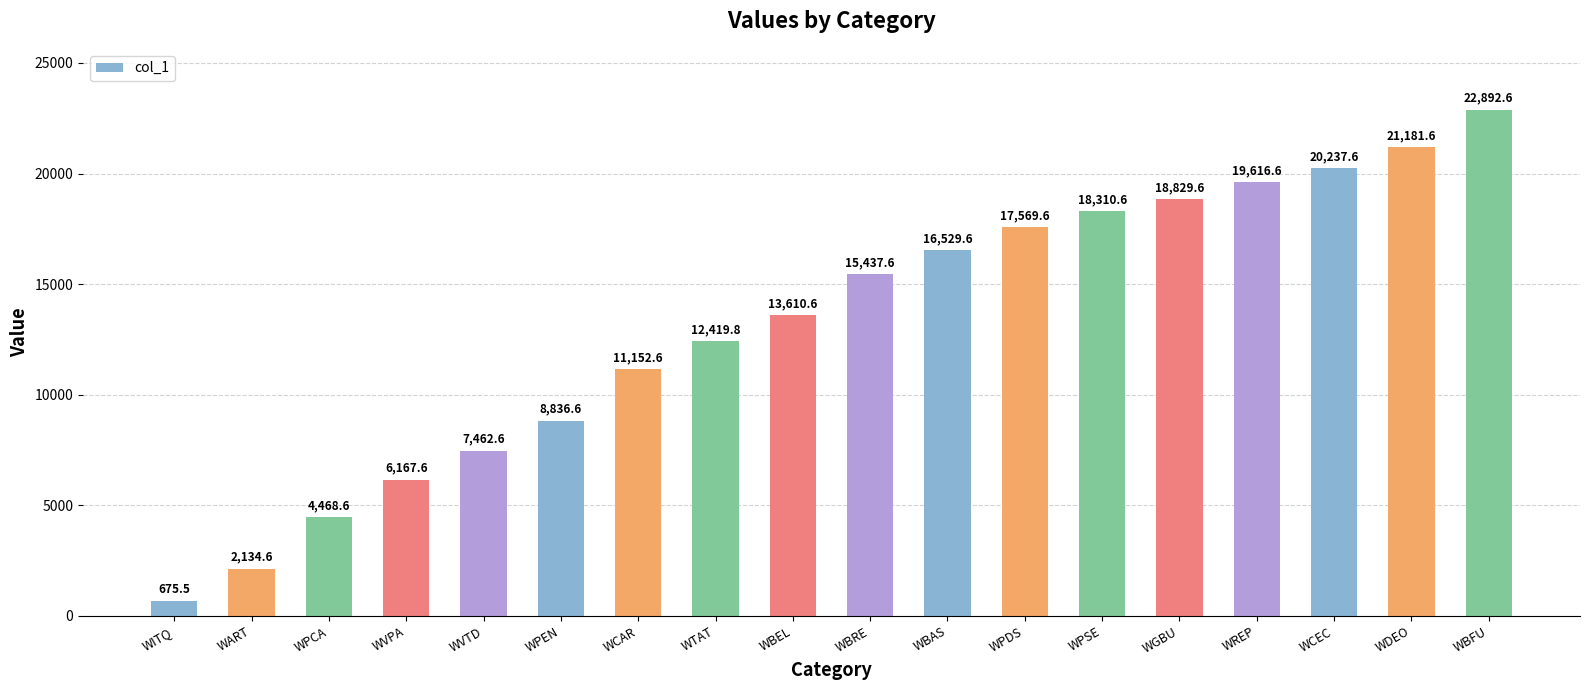

How many data points does each series have?

18